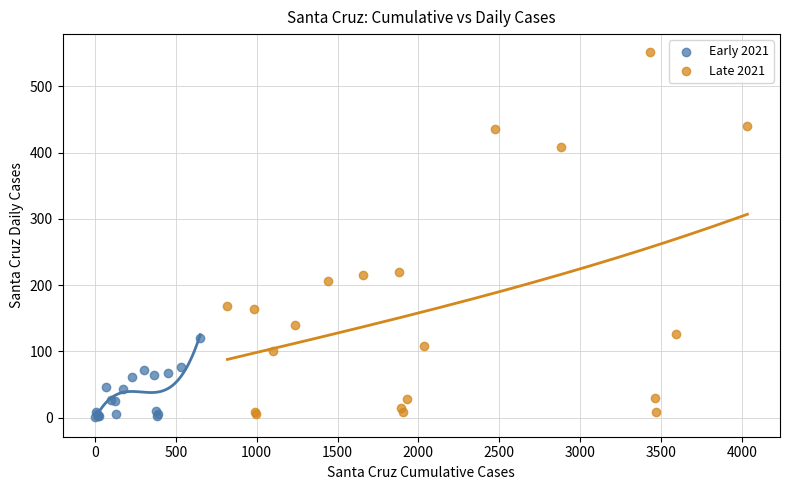

Which series reaches the maximum Y coordinate?

Late 2021